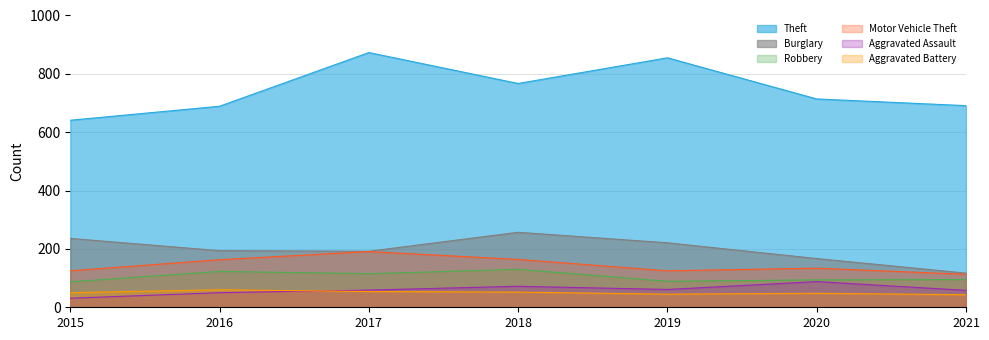

Between 2018 and 2021, which series saw the biggest shift?

Burglary